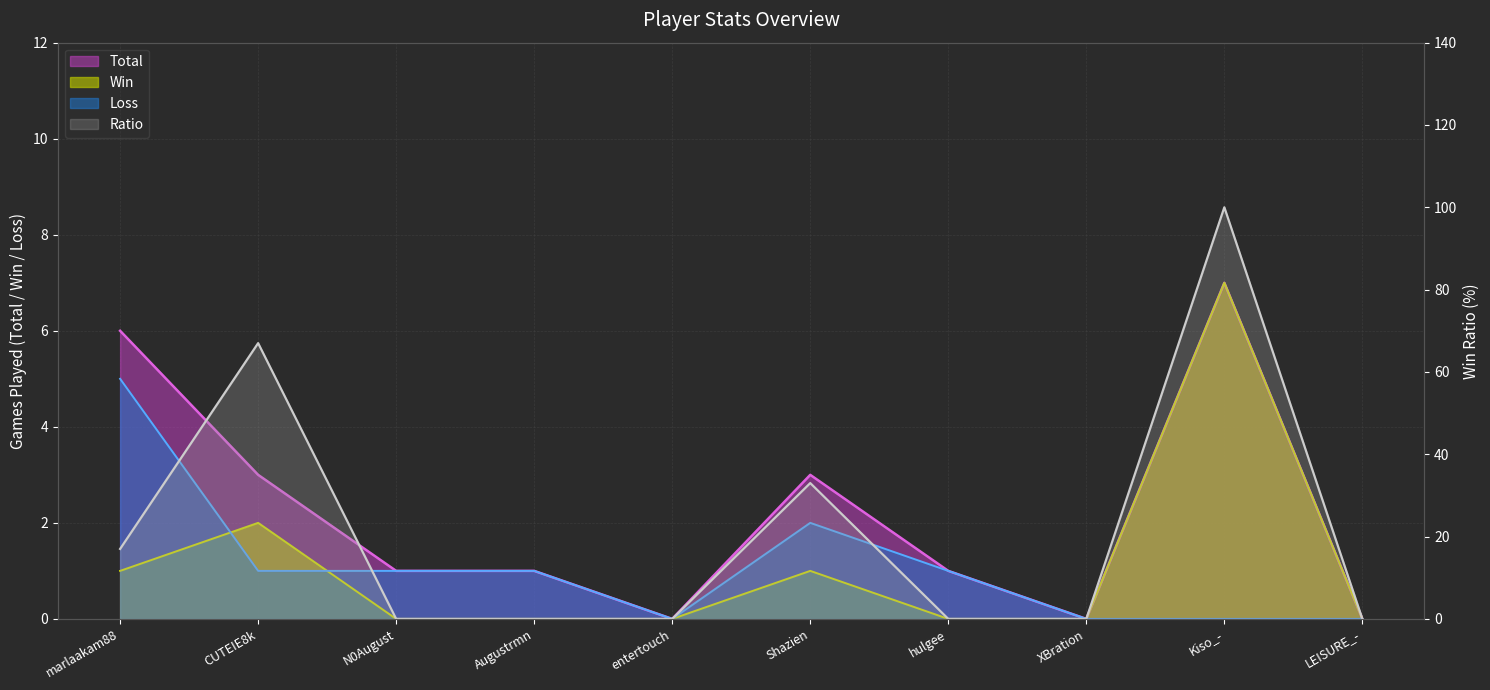

What are all the series names shown in the legend?

Total, Win, Loss, Ratio